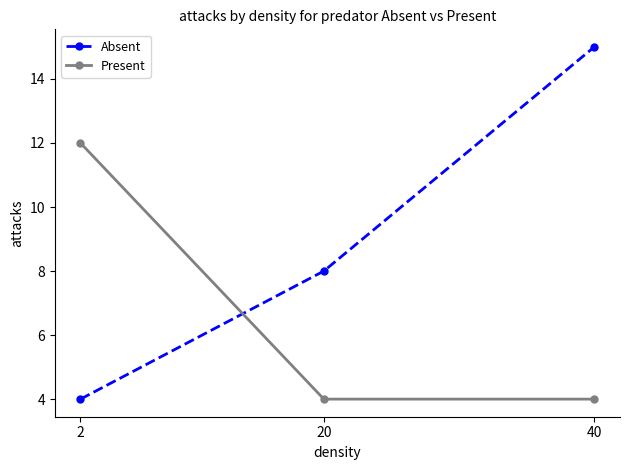

Rank the series at 20 from lowest to highest value.

Present, Absent